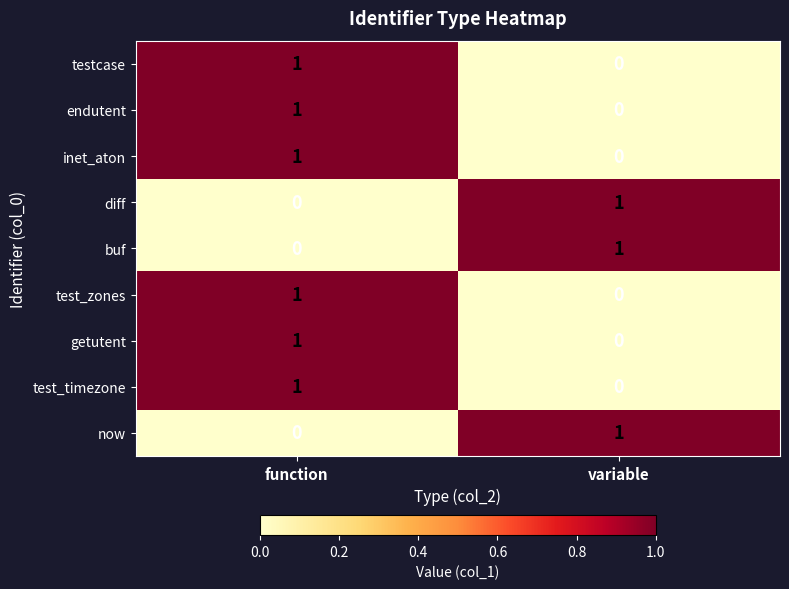

List the labels in order of now value, smallest first.

function, variable